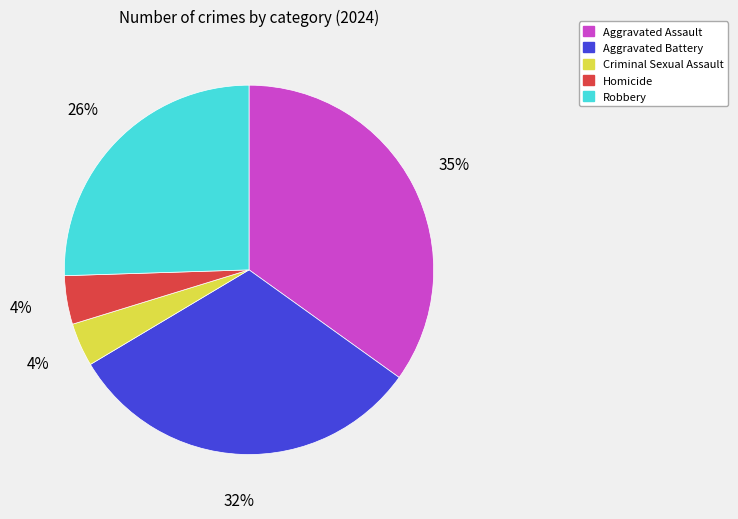

To the nearest percent, what is the difference between the Aggravated Battery and Robbery slice percentages?

6%